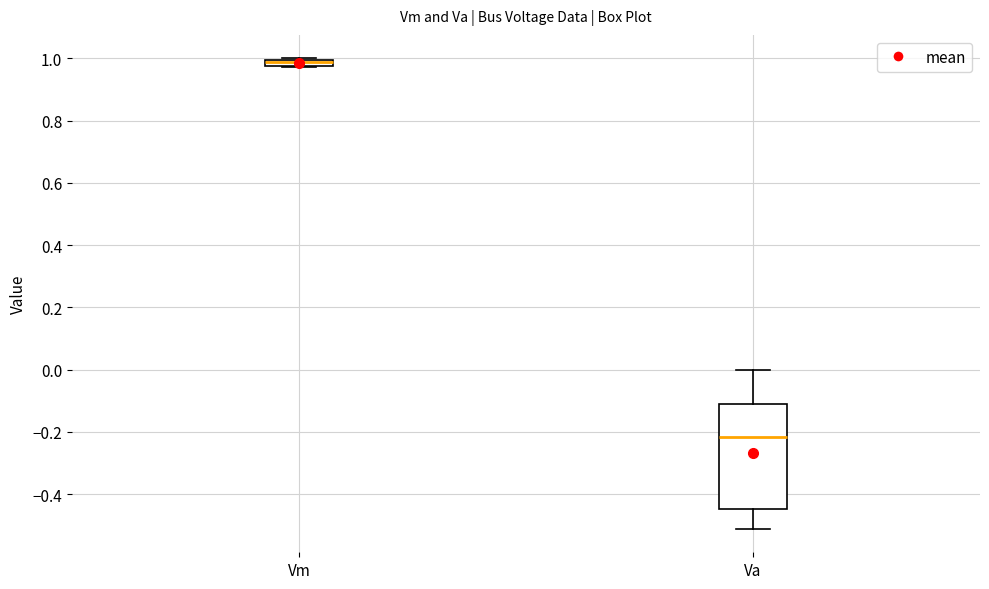

Where does the median line of the box for Va sit on the y-axis? The values are not printed on the chart, so give them approximately, as read against the axis.

-0.22